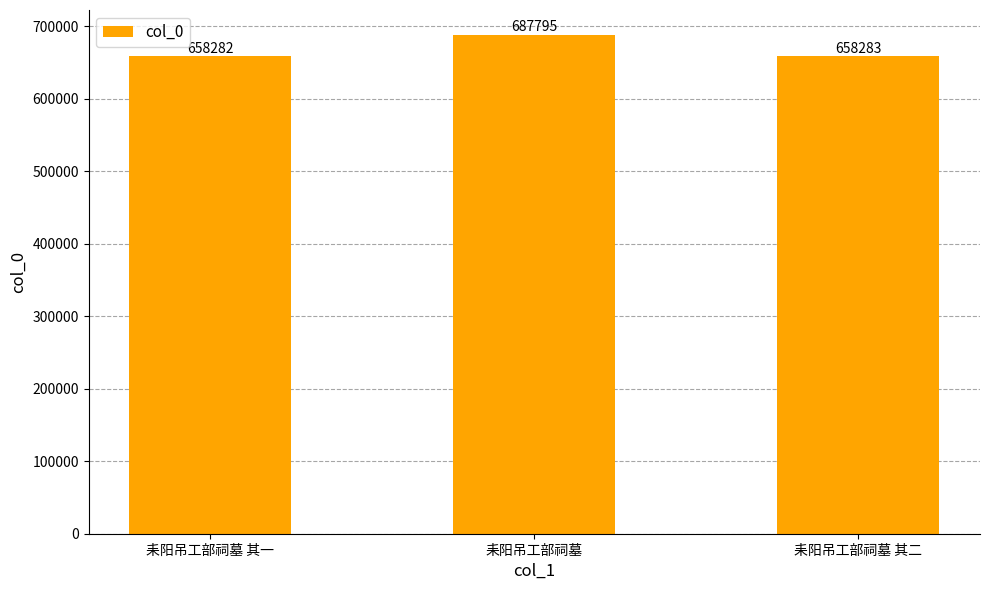

Rank the categories by value from highest to lowest.

耒阳吊工部祠墓, 耒阳吊工部祠墓 其二, 耒阳吊工部祠墓 其一